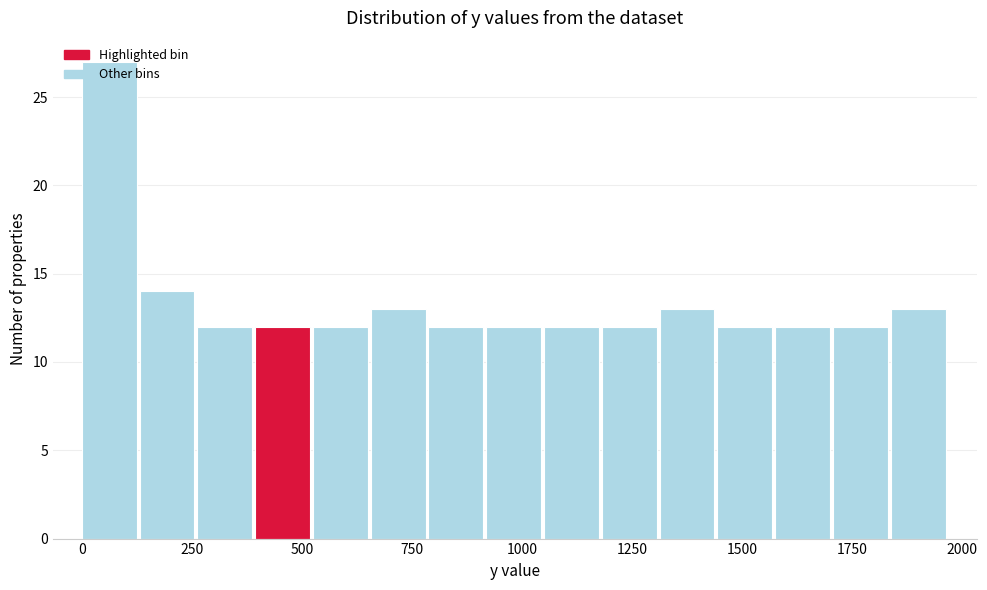

Read against the x-axis, roughly where is the centre of the tallest bar?

50